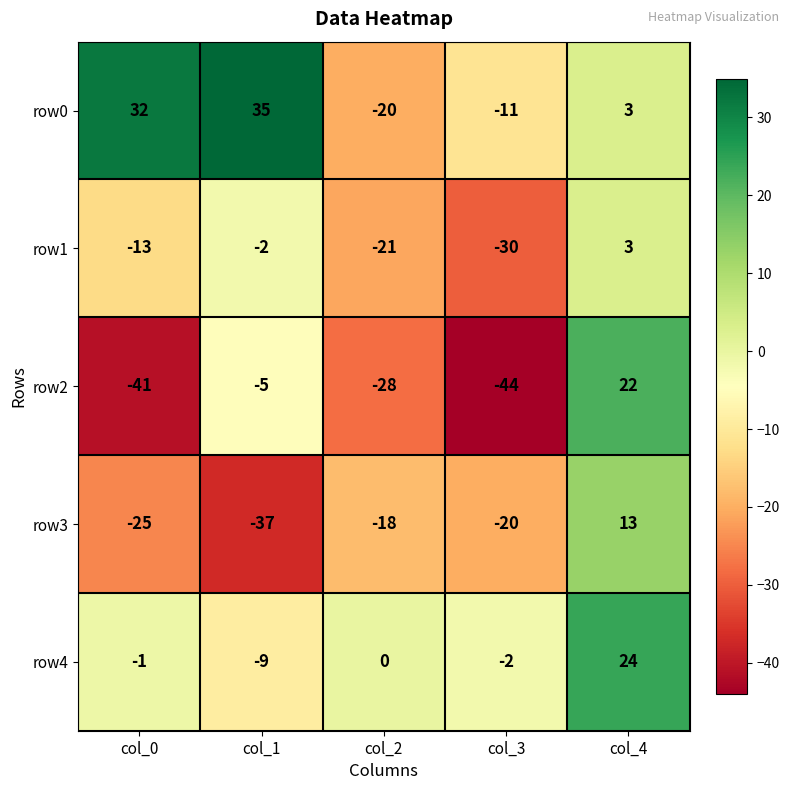

What is the sum of all row0 values?

39